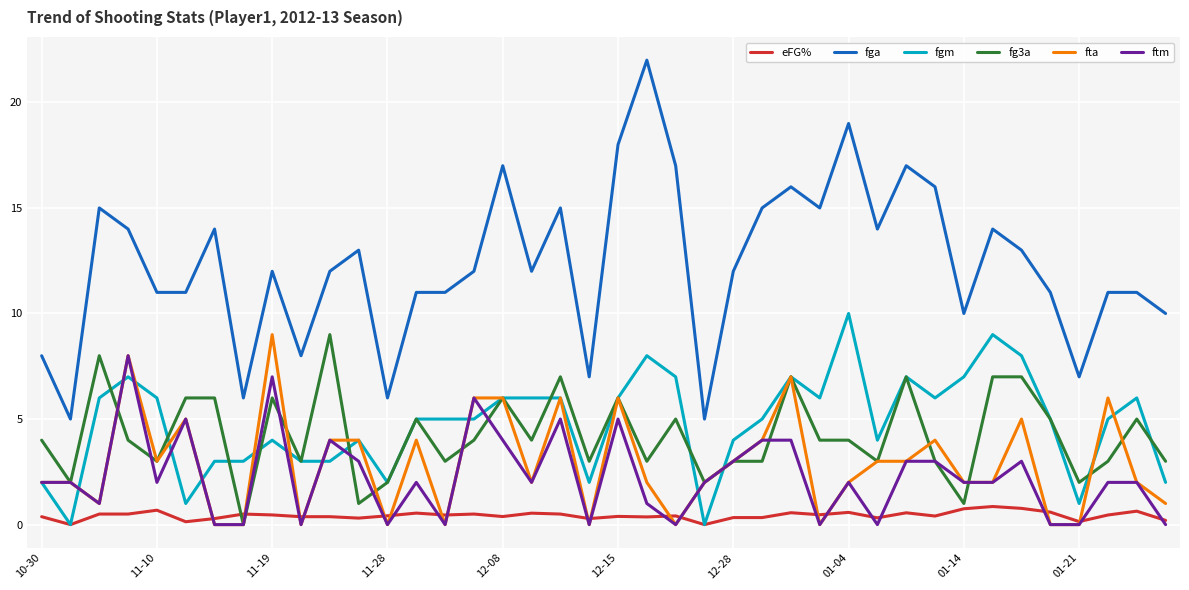

Which series has the largest total across all categories?

fga